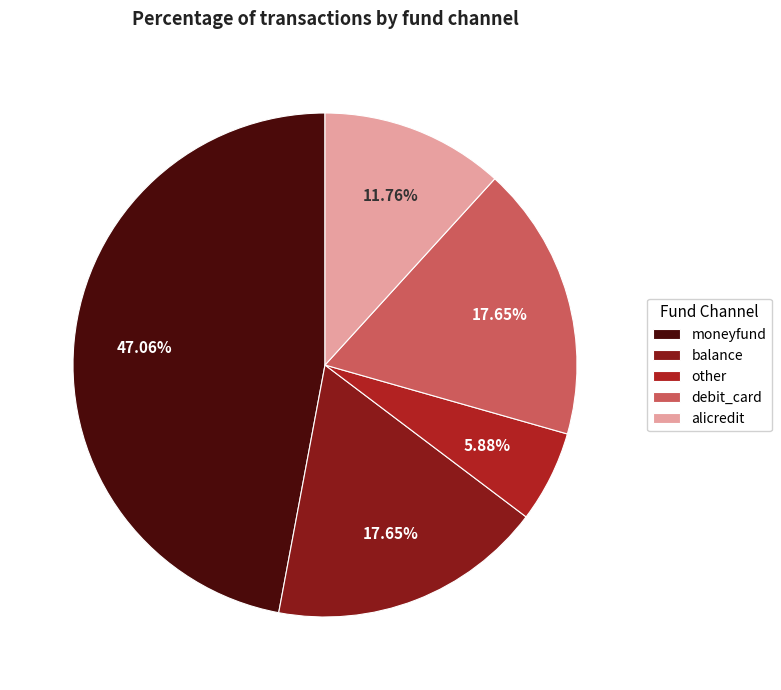

Count the number of slices in the pie.

5